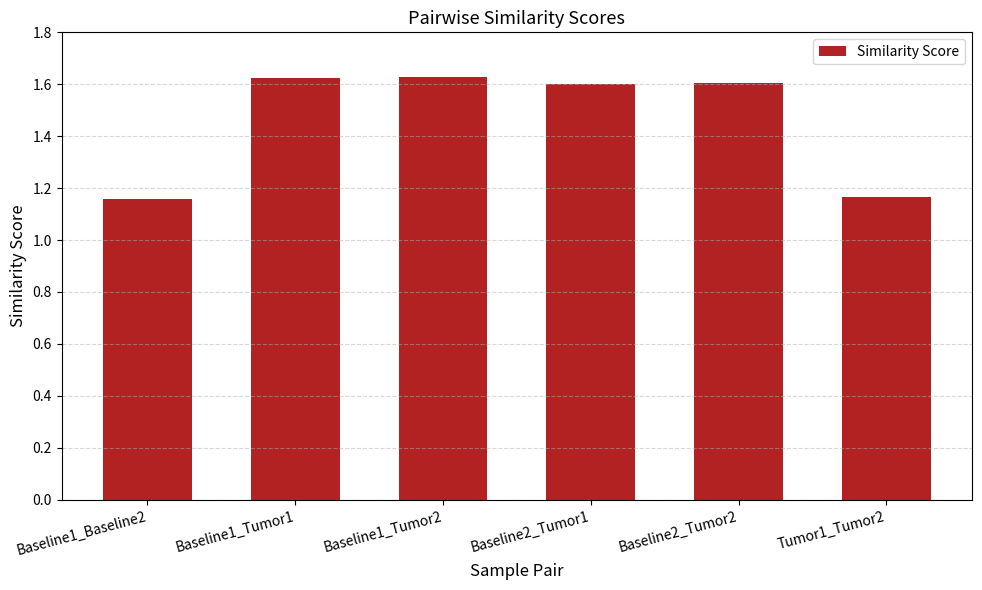

What is the sum of the values at Baseline1_Baseline2 and Baseline2_Tumor1?

2.8